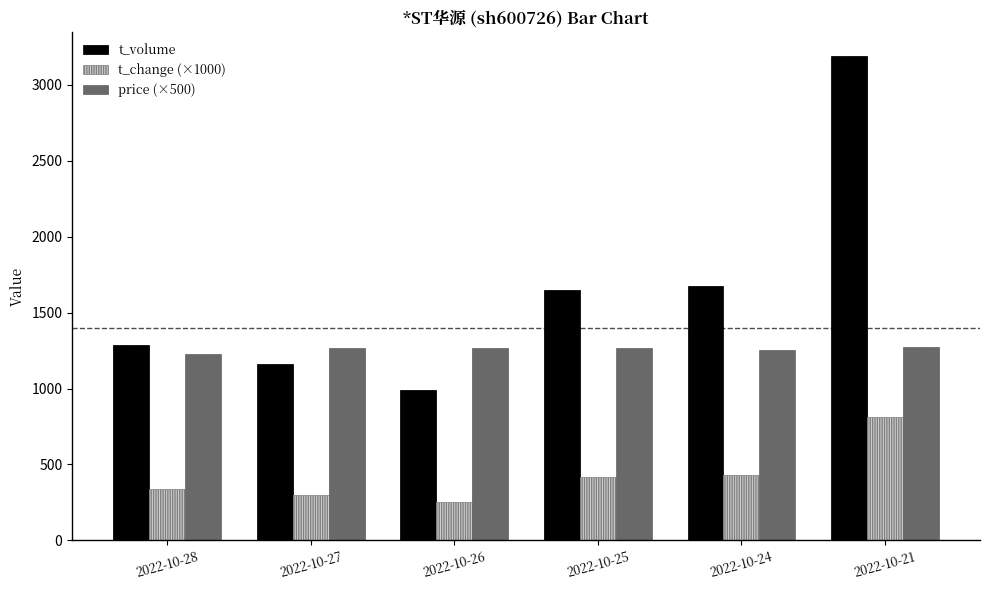

True or false: t_volume has a value of 796 at 2022-10-25.

False